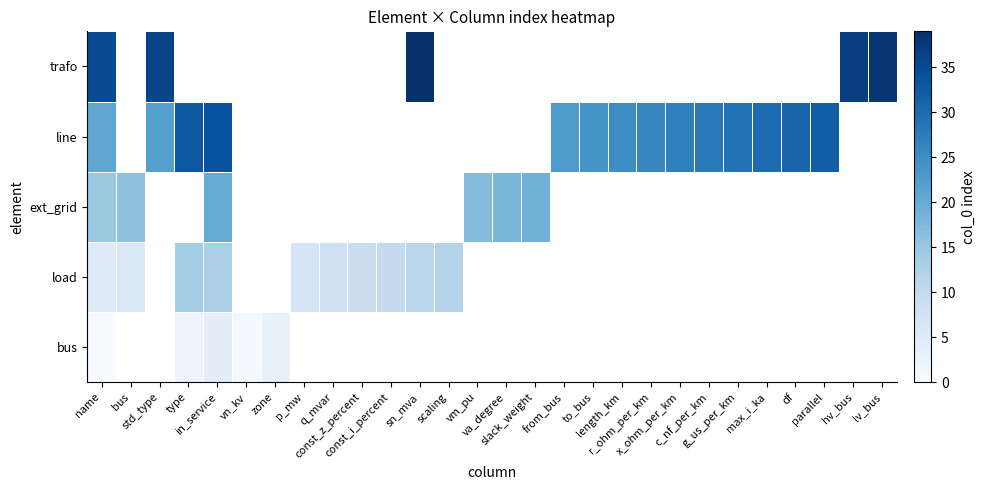

Is it true that load equals 14.0 at type?

True